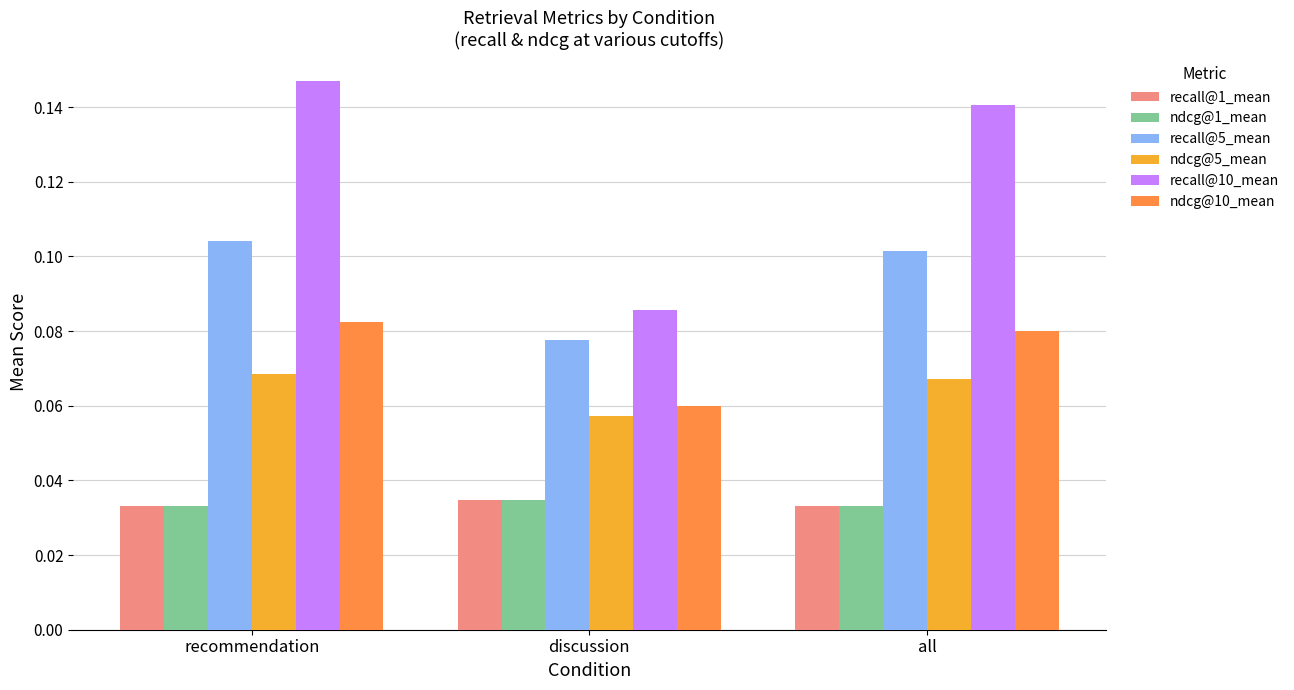

Which series has the largest total across all categories?

recall@10_mean